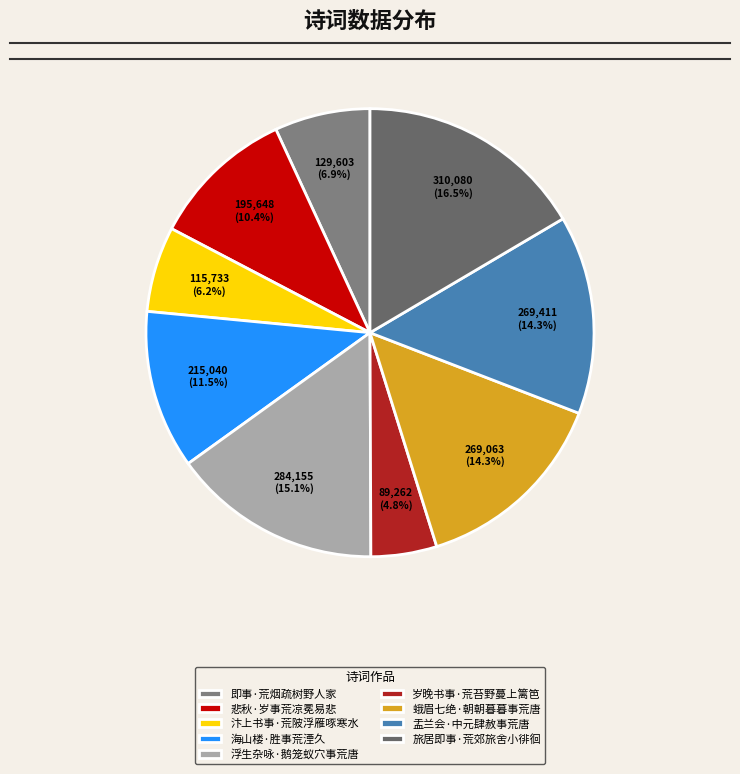

To the nearest percent, what is the difference between the 旅居即事·荒郊旅舍小徘徊 and 即事·荒烟疏树野人家 slice percentages?

10%